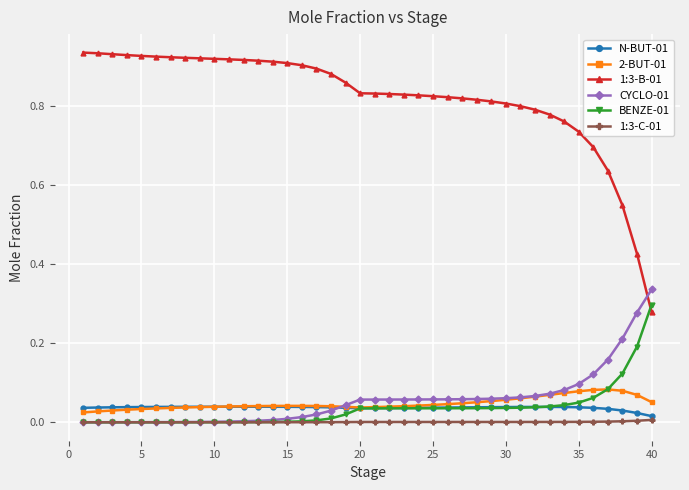

Which series has the largest total across all categories?

1:3-B-01